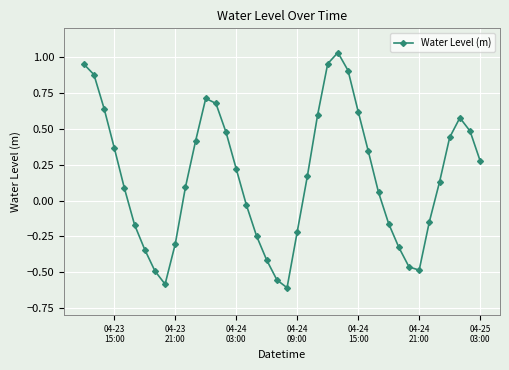

What is the difference between the maximum and minimum values?

1.6